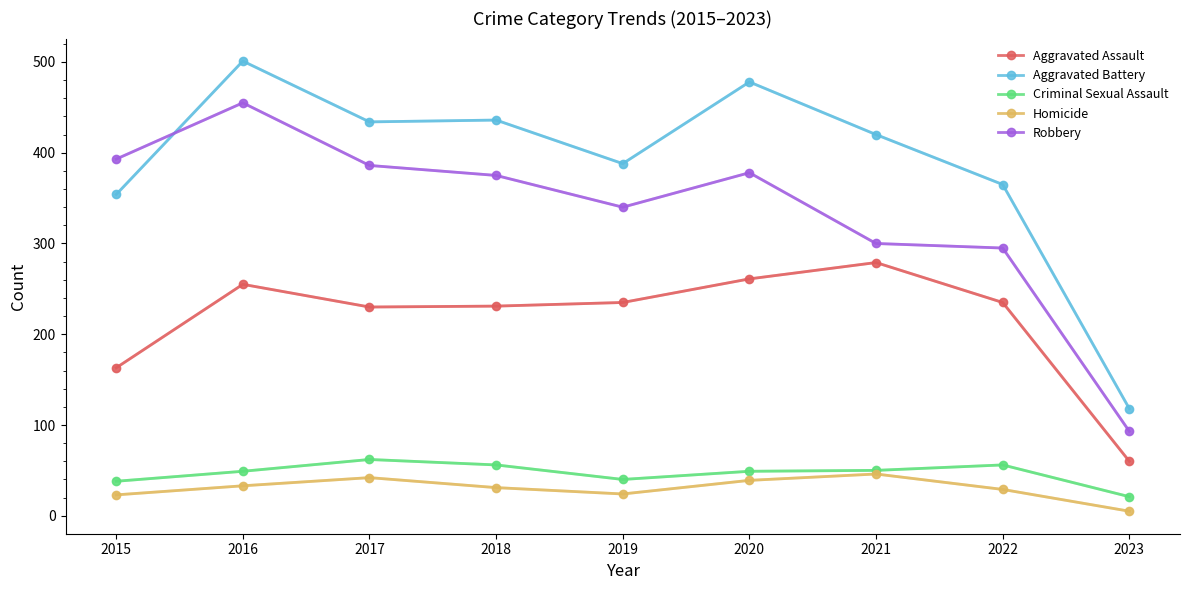

What is the total value across all series at 2022?

980